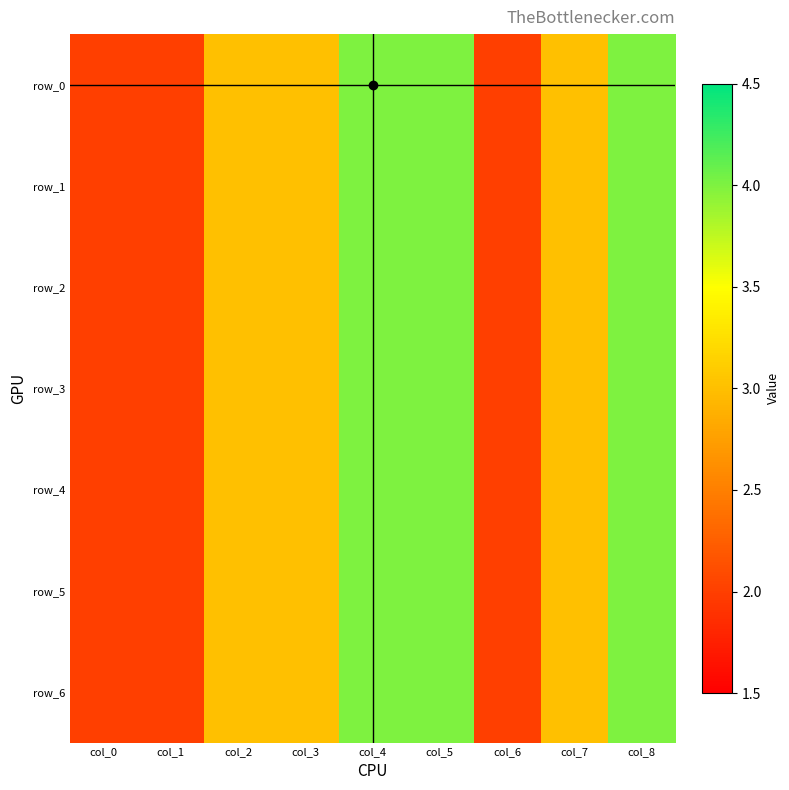

Reading right to left, extract all data points from this chart.

row_0: 4	3	2	4	4	3	3	2	2
row_1: 4	3	2	4	4	3	3	2	2
row_2: 4	3	2	4	4	3	3	2	2
row_3: 4	3	2	4	4	3	3	2	2
row_4: 4	3	2	4	4	3	3	2	2
row_5: 4	3	2	4	4	3	3	2	2
row_6: 4	3	2	4	4	3	3	2	2